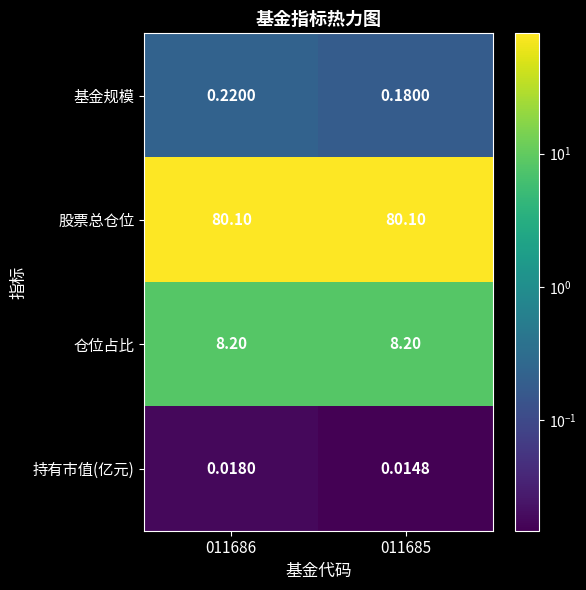

Between 011686 and 011685, which series saw the biggest shift?

基金规模